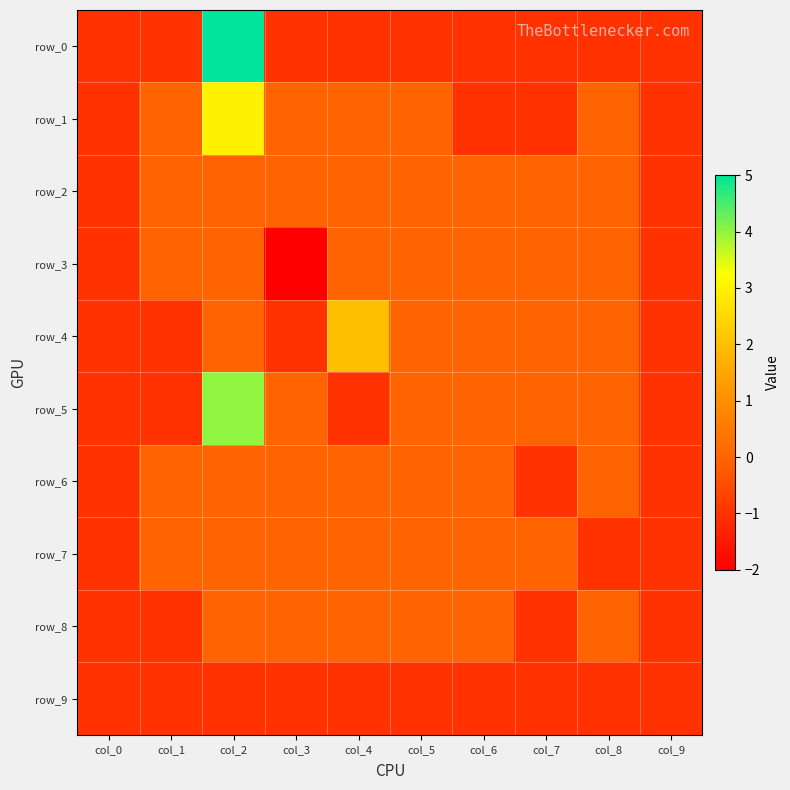

How many distinct data groups are displayed?

10